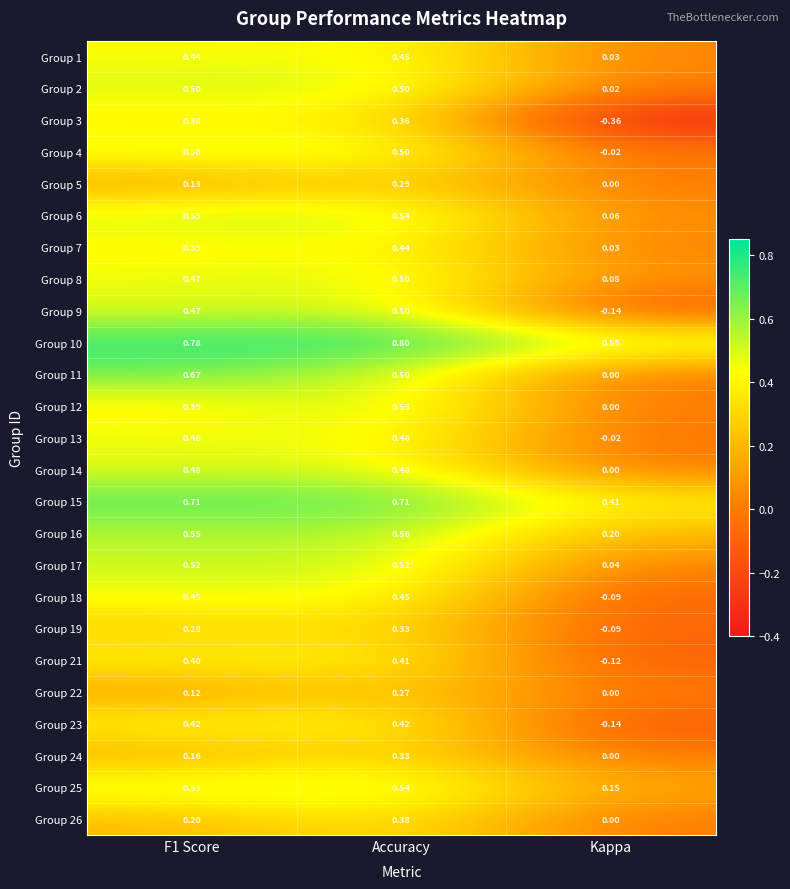

Is the value of Group 9 at Kappa greater than the value of Group 25 at Accuracy?

No